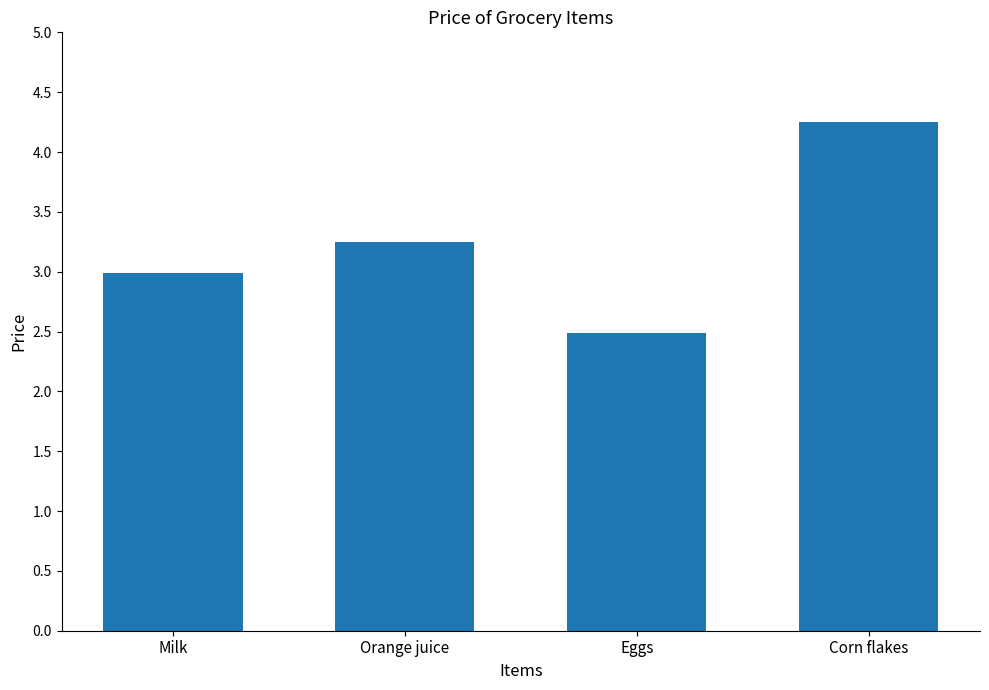

Are the bars grouped side by side (vs. stacked)?

No